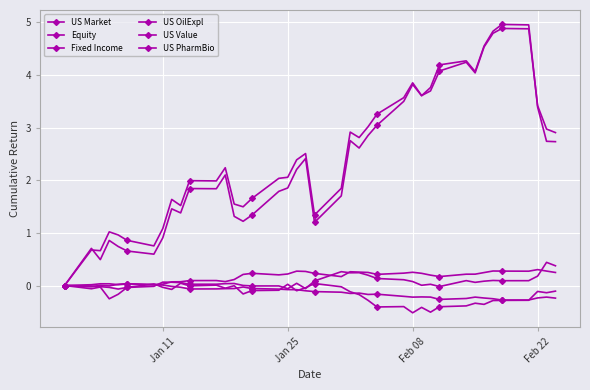

Count the number of categories in the chart.

40